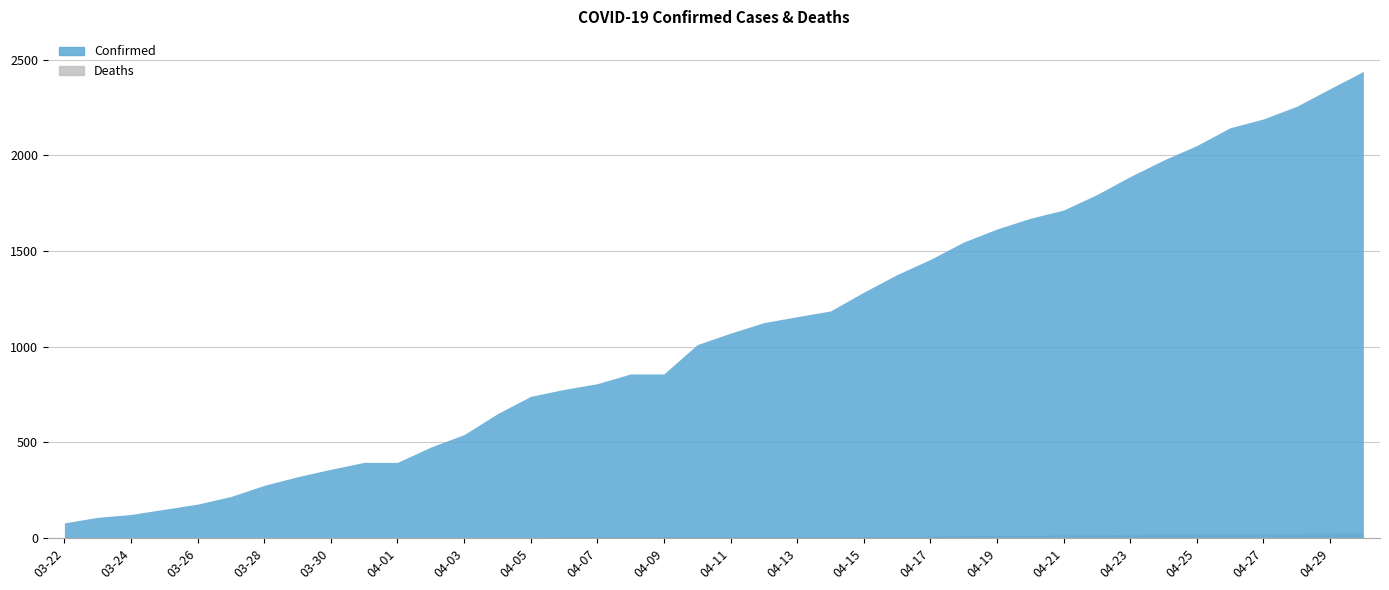

How many positive values does the Deaths series have?

32